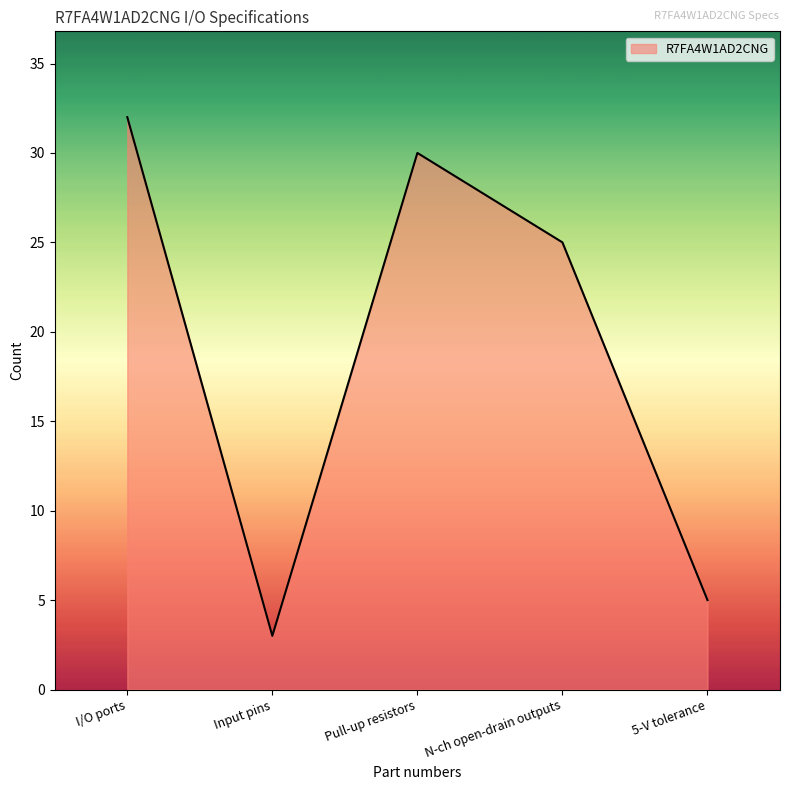

Which label corresponds to the smallest value in the chart?

Input pins